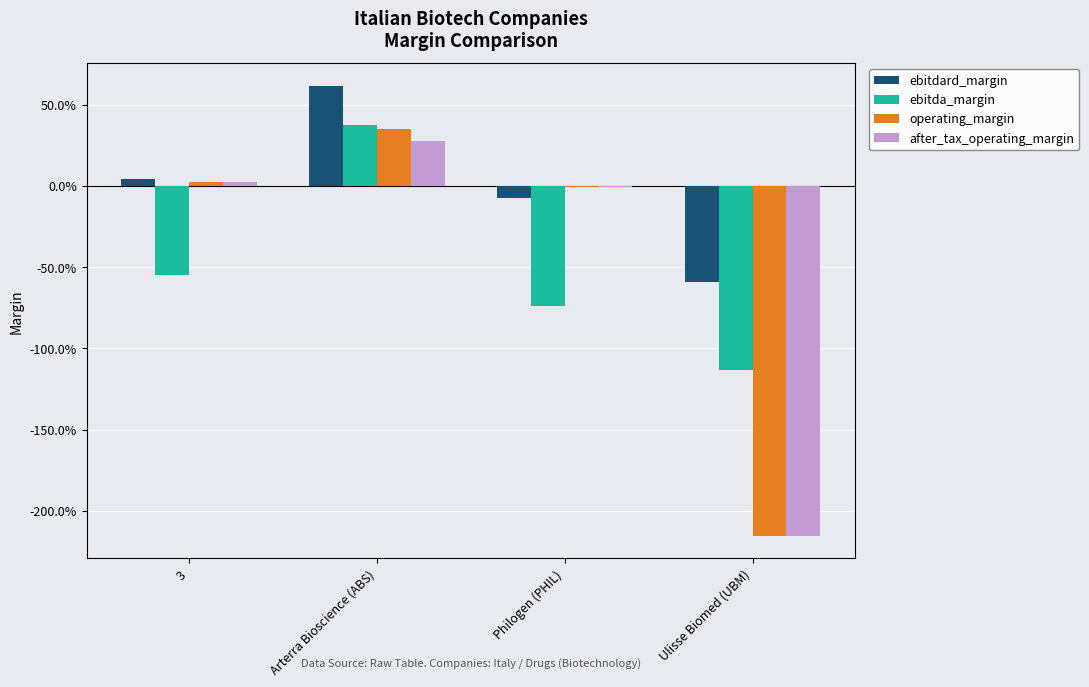

Between Arterra Bioscience (ABS) and Ulisse Biomed (UBM), which is larger?

Arterra Bioscience (ABS)